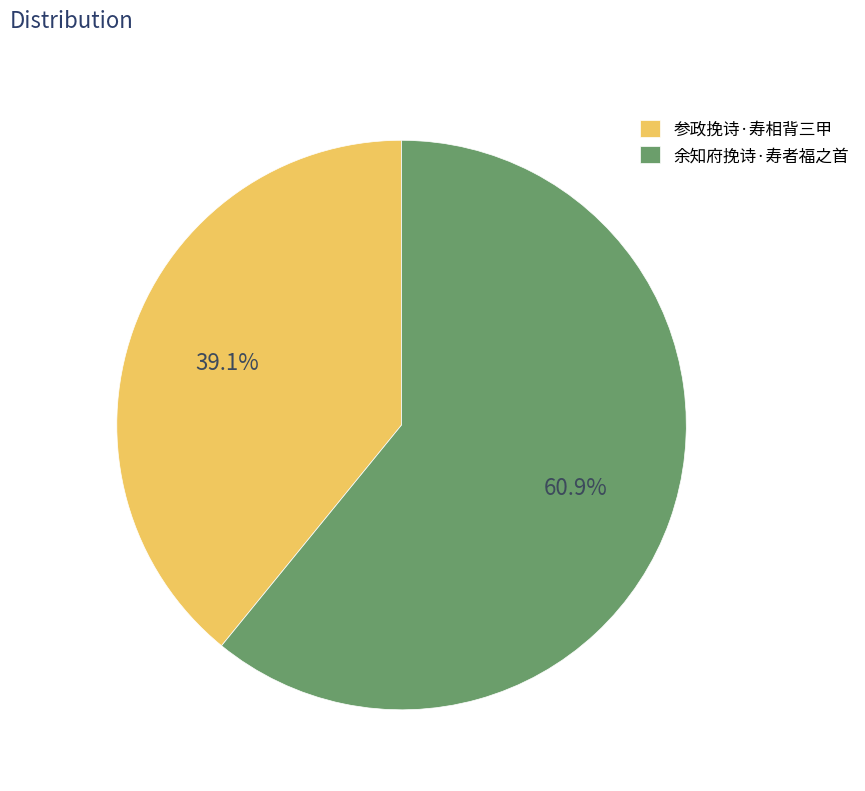

To the nearest percent, what is the combined percentage of 余知府挽诗·寿者福之首 and 参政挽诗·寿相背三甲?

100%